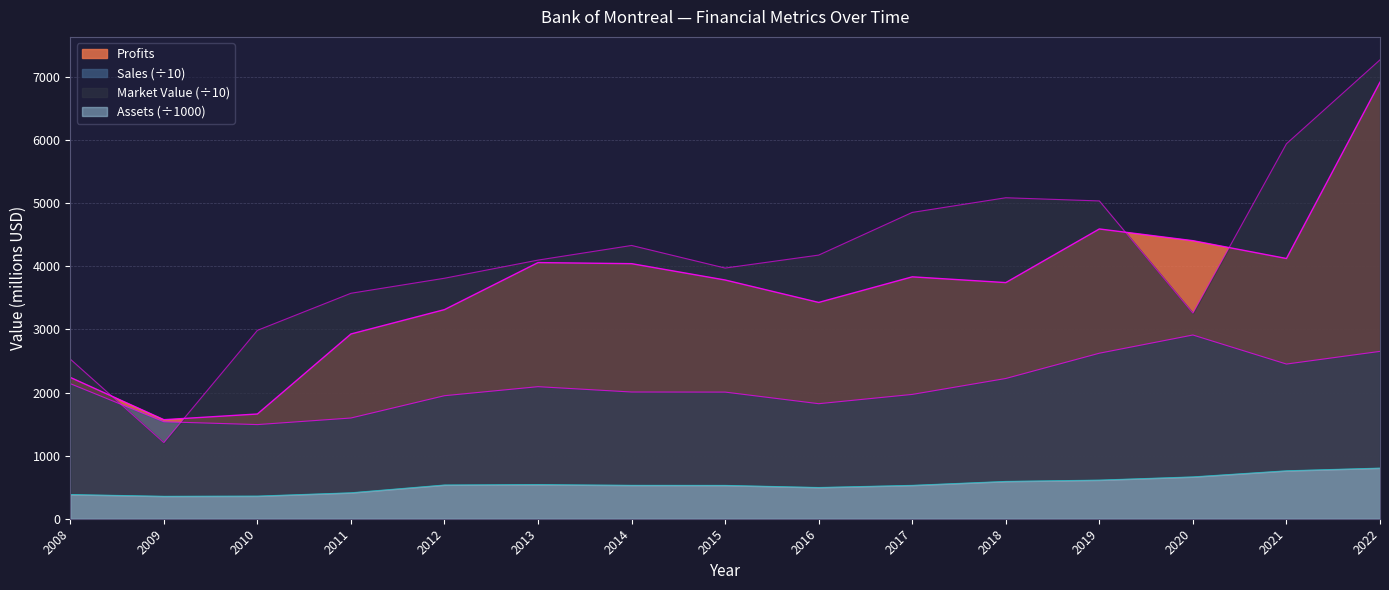

What is the difference between the maximum and second lowest values in the Market_Value series?

4743.6